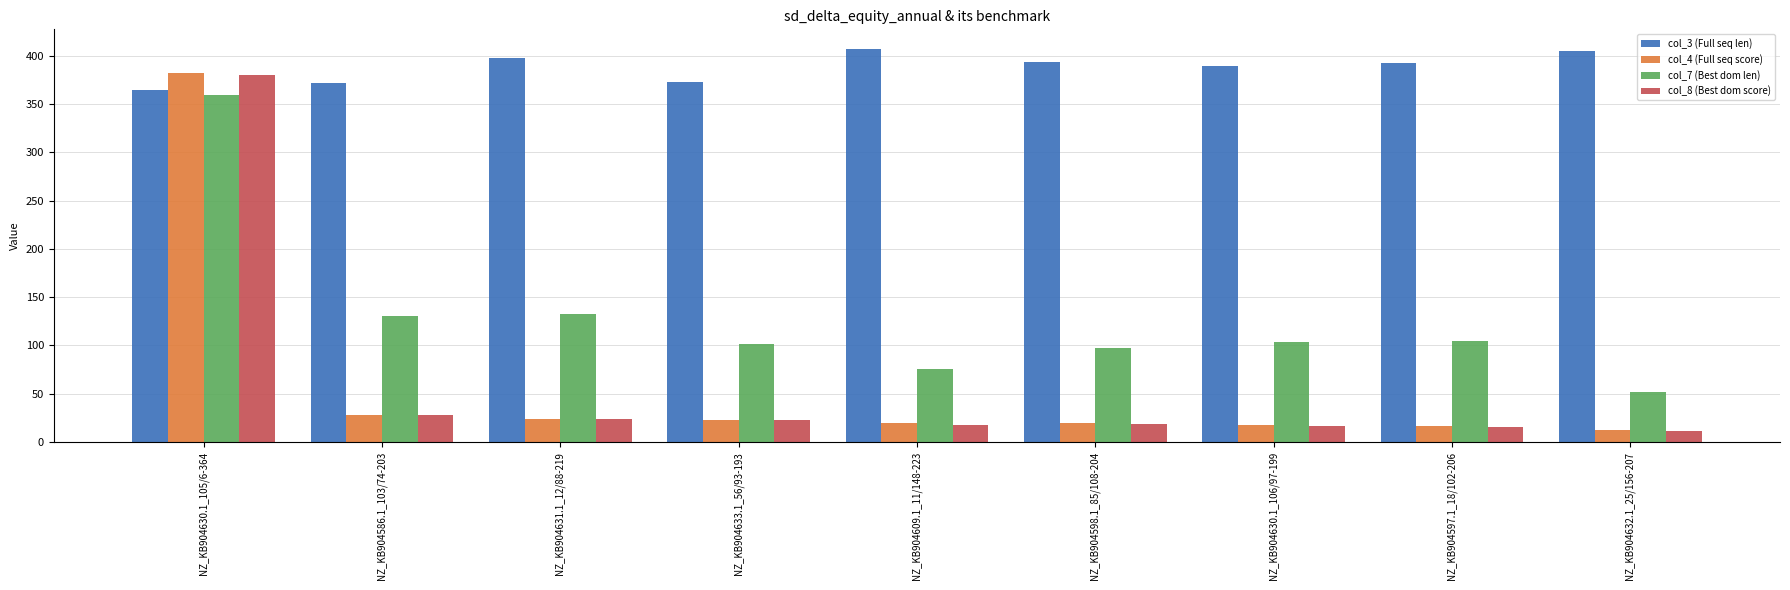

How many groups of bars are there?

9